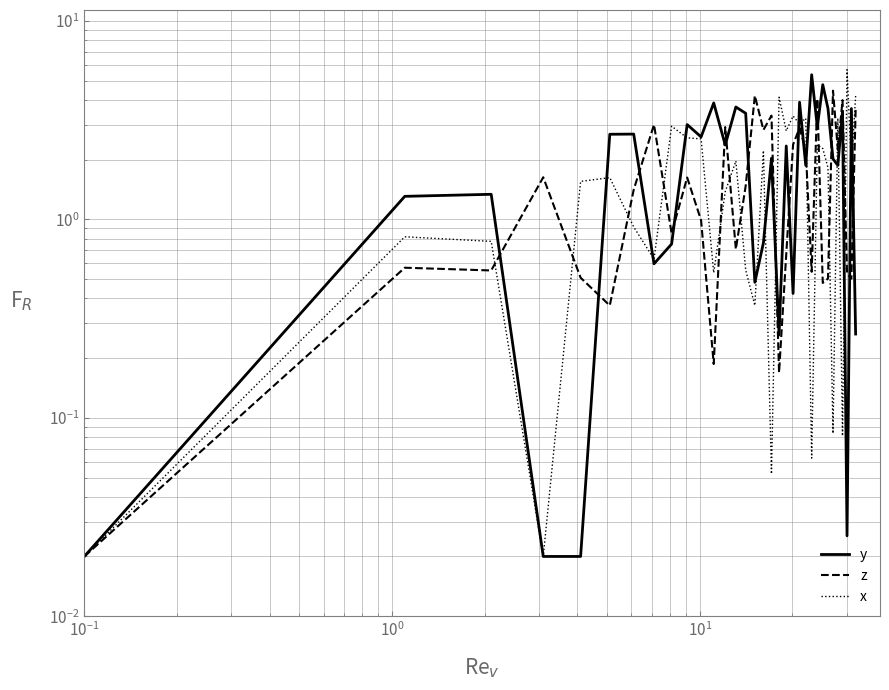

True or false: x and y cross at least once.

True